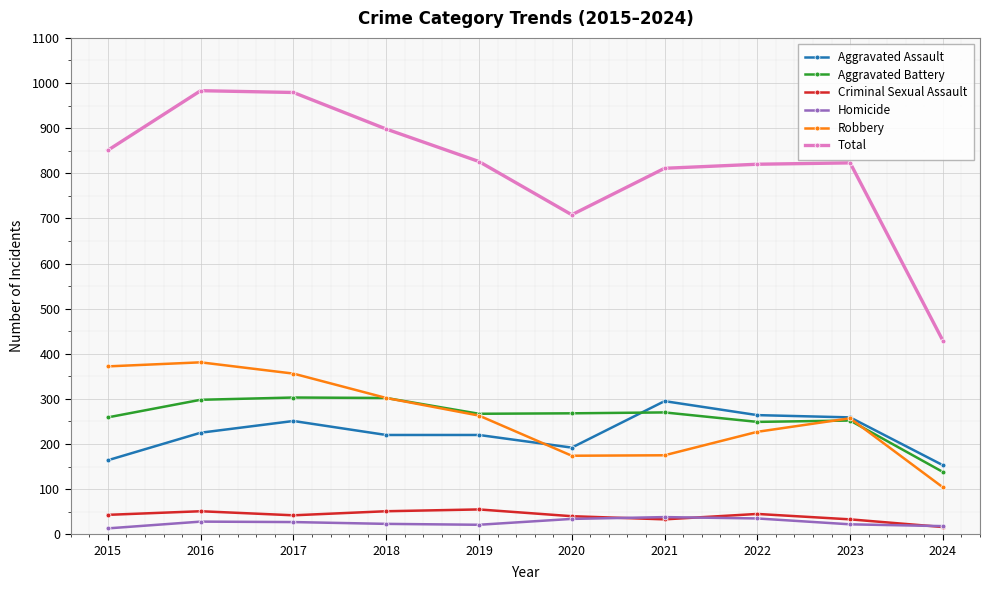

What is the spread (max minus min) of values at 2015?

838